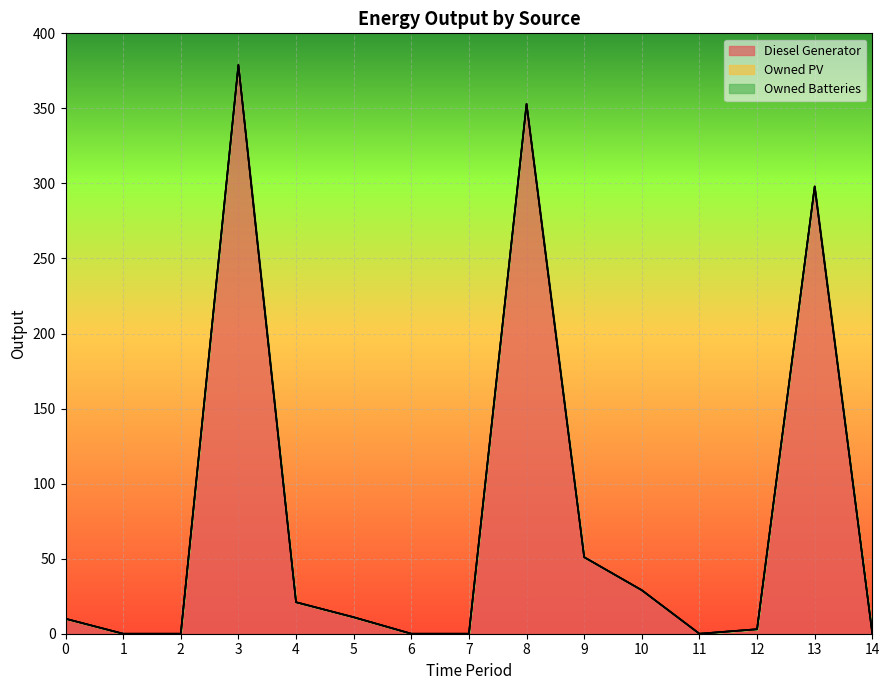

Which series changed the most between 4 and 14?

Diesel Generator